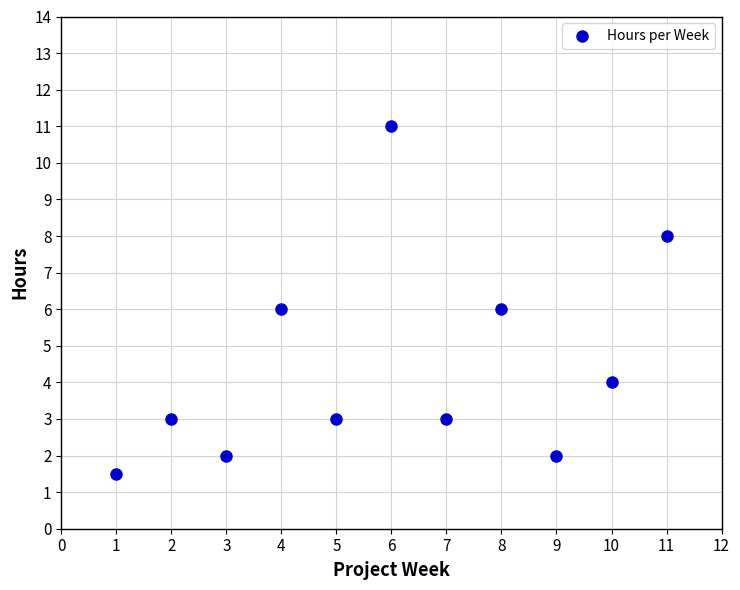

What is the range of Y values (max minus min)?

9.5